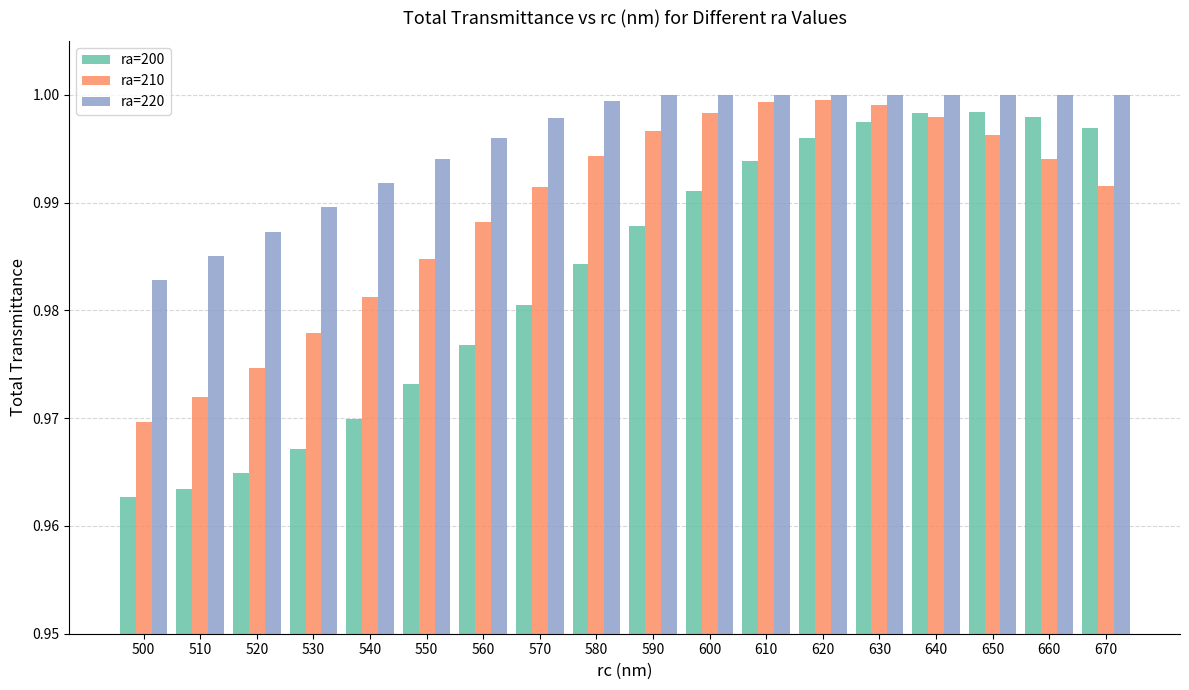

Rank the series by their average value, from lowest to highest.

ra=200, ra=210, ra=220